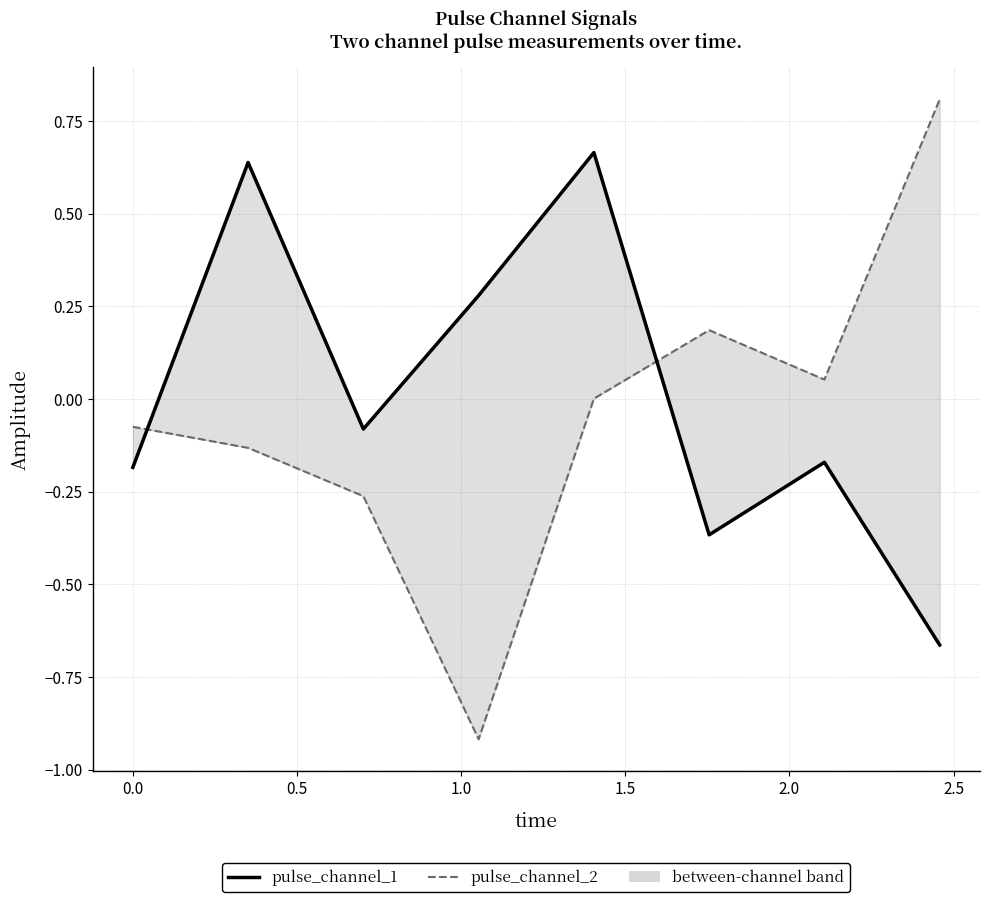

What are all the series names shown in the legend?

pulse_channel_1, pulse_channel_2